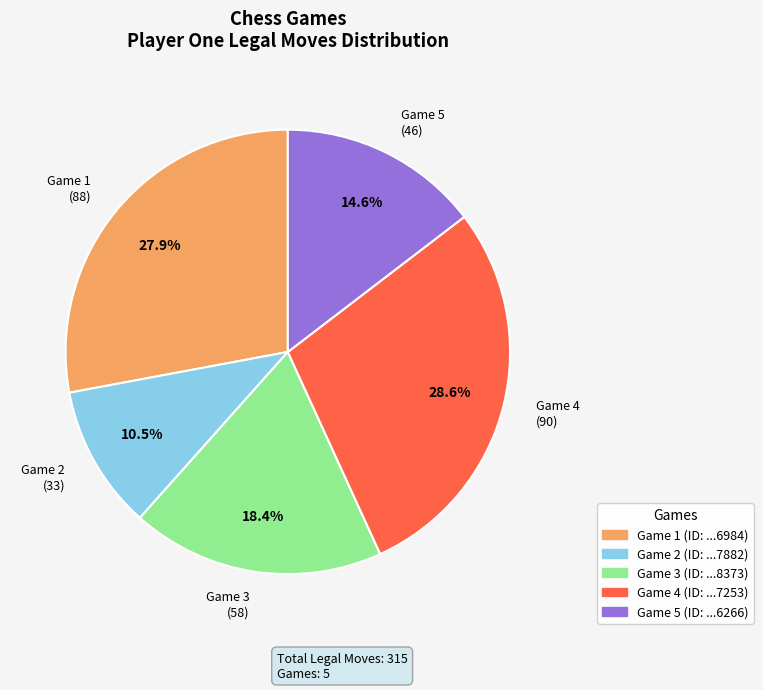

Between Game 1 and Game 4, which is larger?

Game 4